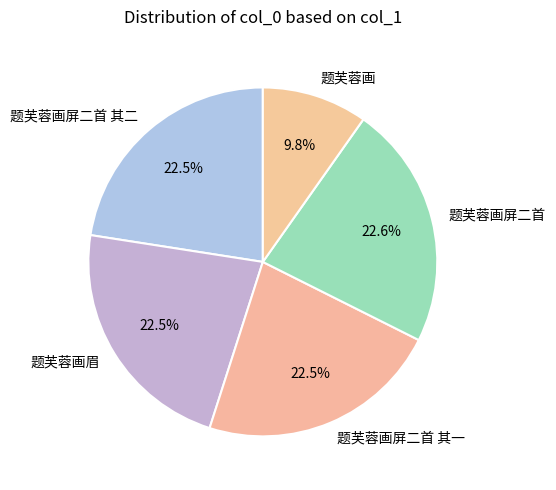

Does 题芙蓉画屏二首 其一 account for over 50% of the chart?

No